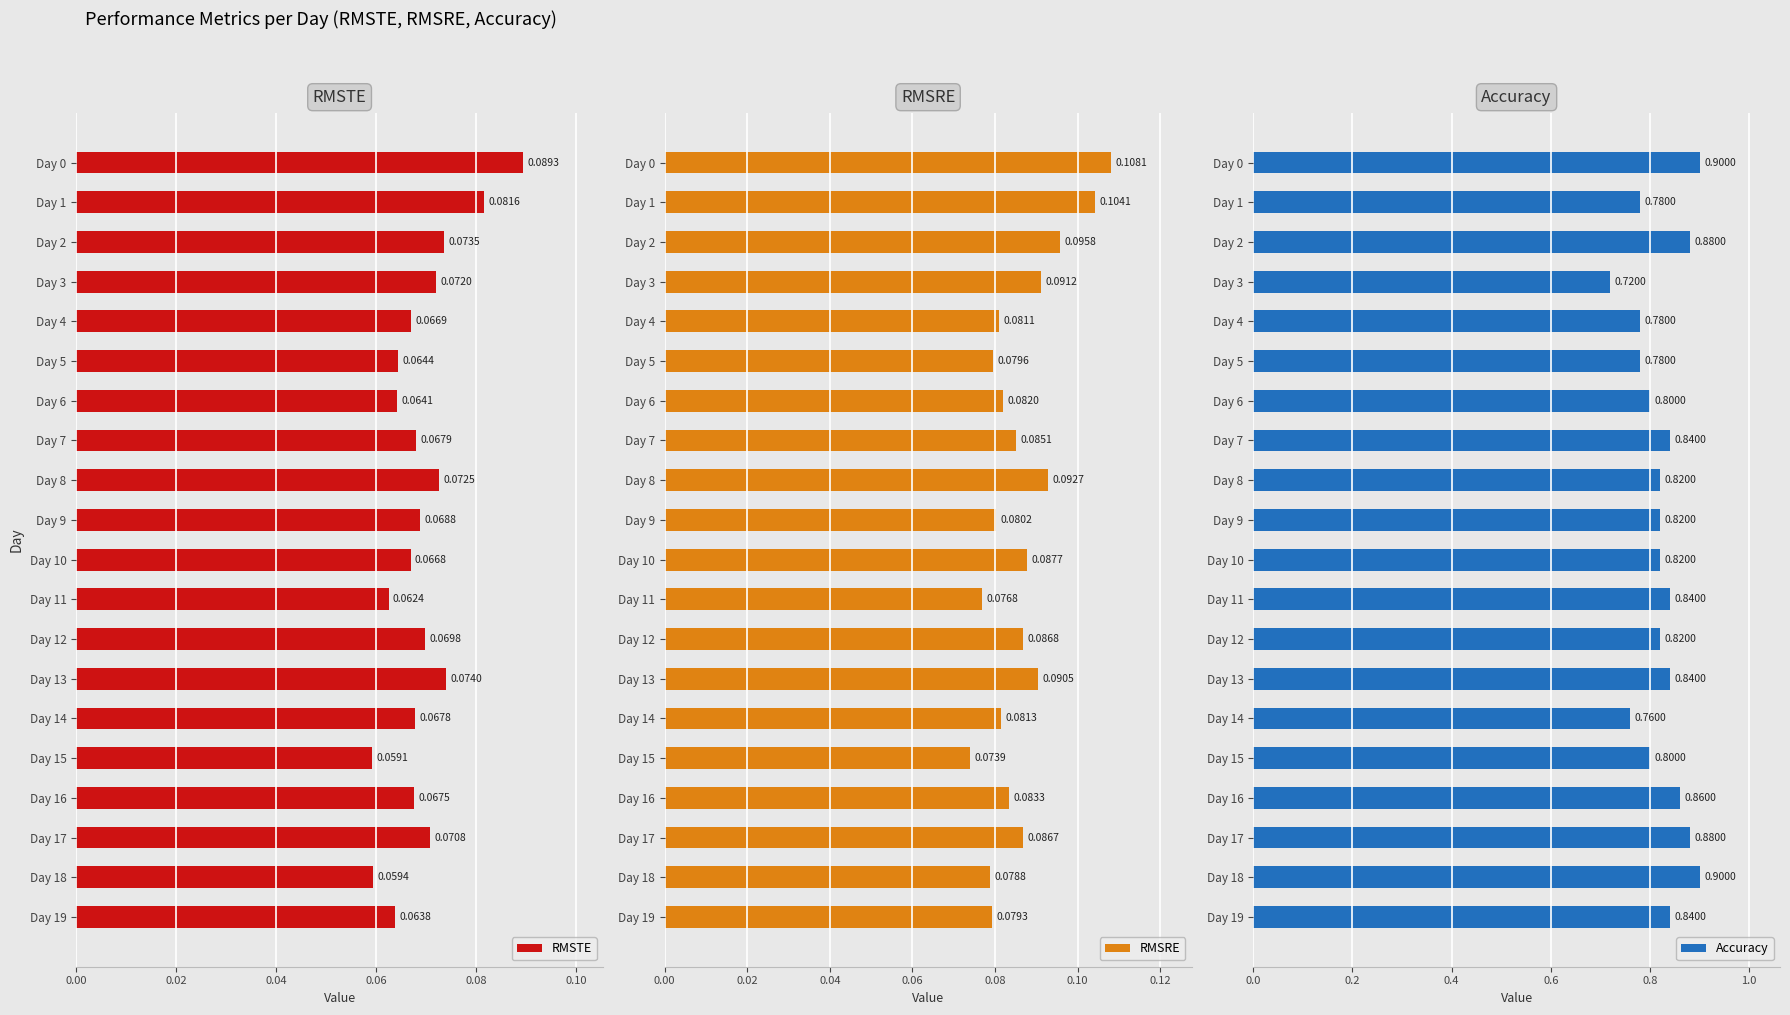

Reading right to left, list all the values displayed in this chart.

RMSTE: 0.1	0.1	0.1	0.1	0.1	0.1	0.1	0.1	0.1	0.1	0.1	0.1	0.1	0.1	0.1	0.1	0.1	0.1	0.1	0.1
RMSRE: 0.1	0.1	0.1	0.1	0.1	0.1	0.1	0.1	0.1	0.1	0.1	0.1	0.1	0.1	0.1	0.1	0.1	0.1	0.1	0.1
Accuracy: 0.8	0.9	0.9	0.9	0.8	0.8	0.8	0.8	0.8	0.8	0.8	0.8	0.8	0.8	0.8	0.8	0.7	0.9	0.8	0.9